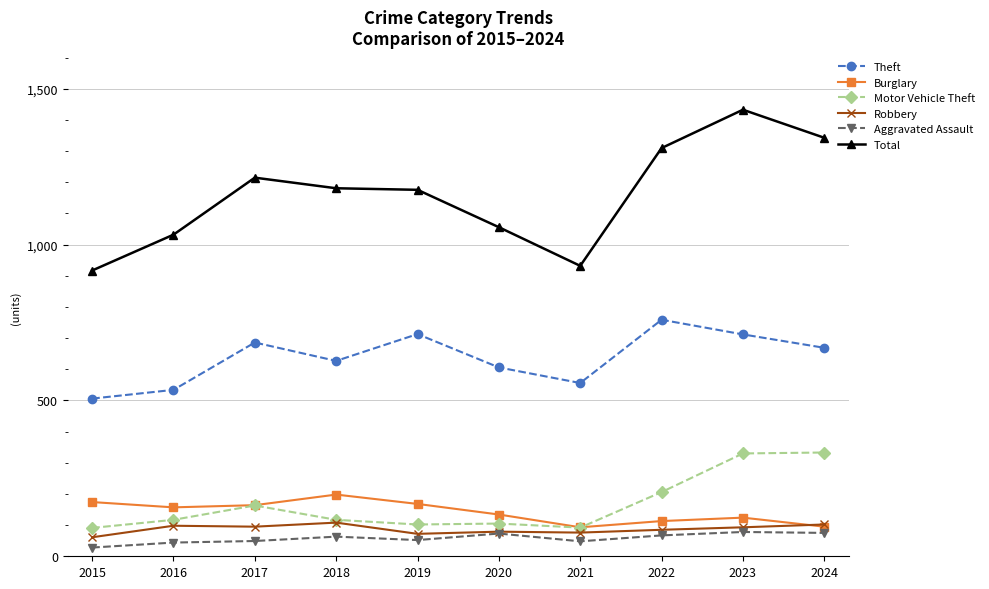

True or false: Aggravated Assault has a value of 28 at 2015.

True